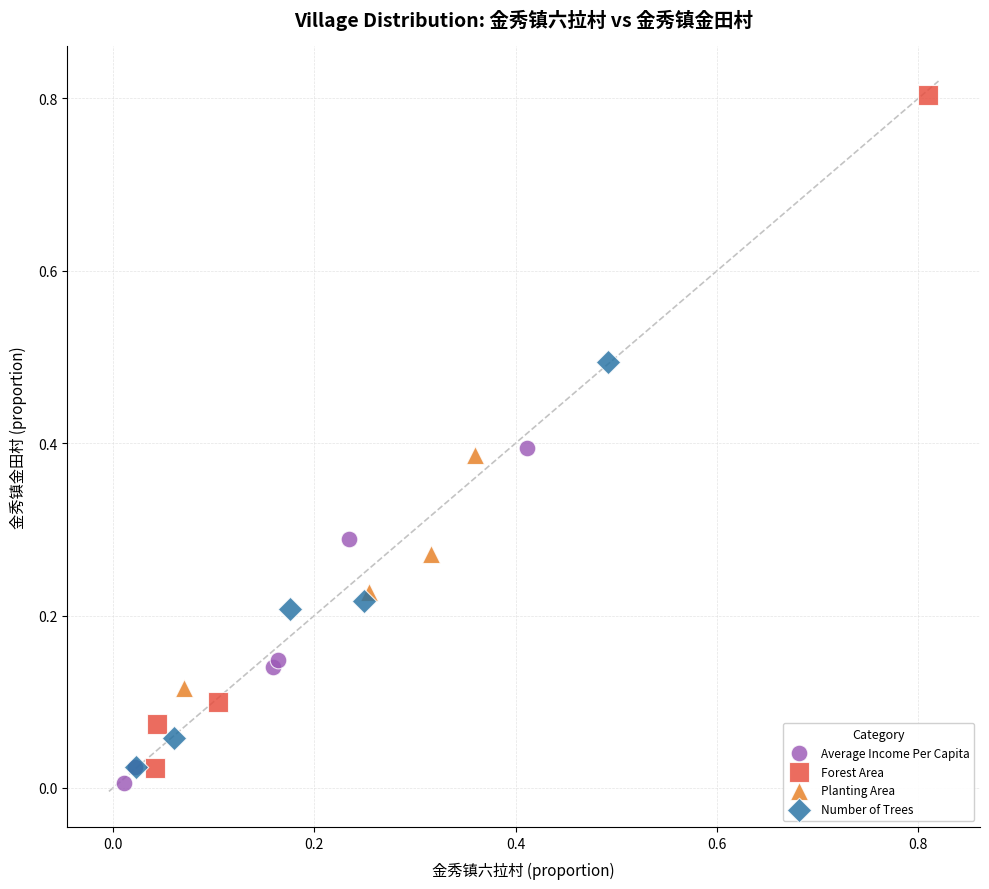

What are all the series names shown in the legend?

Average Income Per Capita, Forest Area, Planting Area, Number of Trees